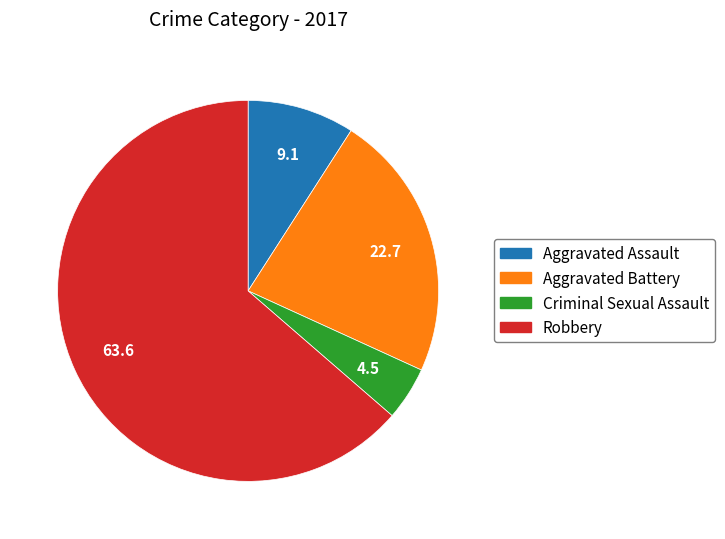

How many segments does this pie chart have?

4